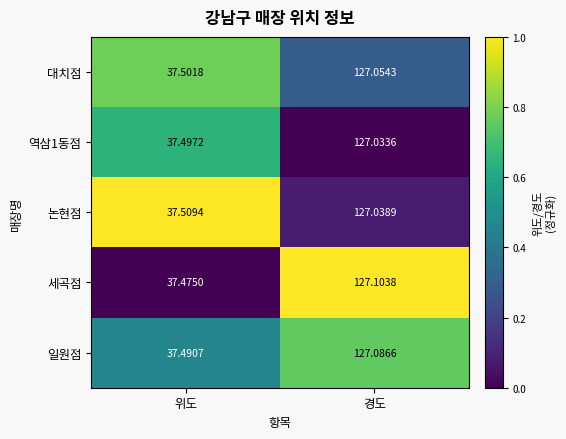

Rank the series at 경도 from highest to lowest value.

세곡점, 일원점, 대치점, 논현점, 역삼1동점